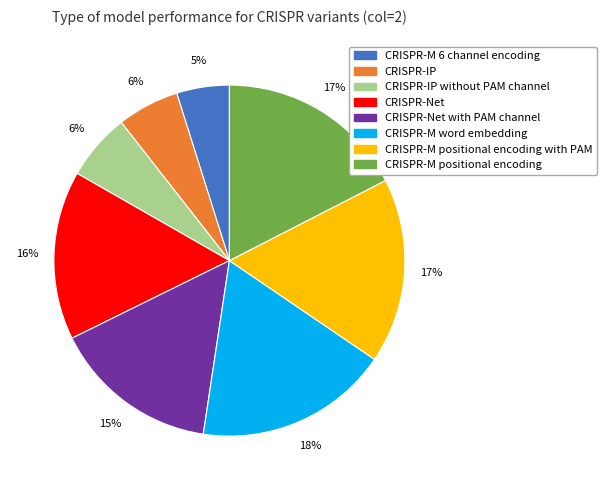

Which slice is the smallest?

CRISPR-M 6 channel encoding